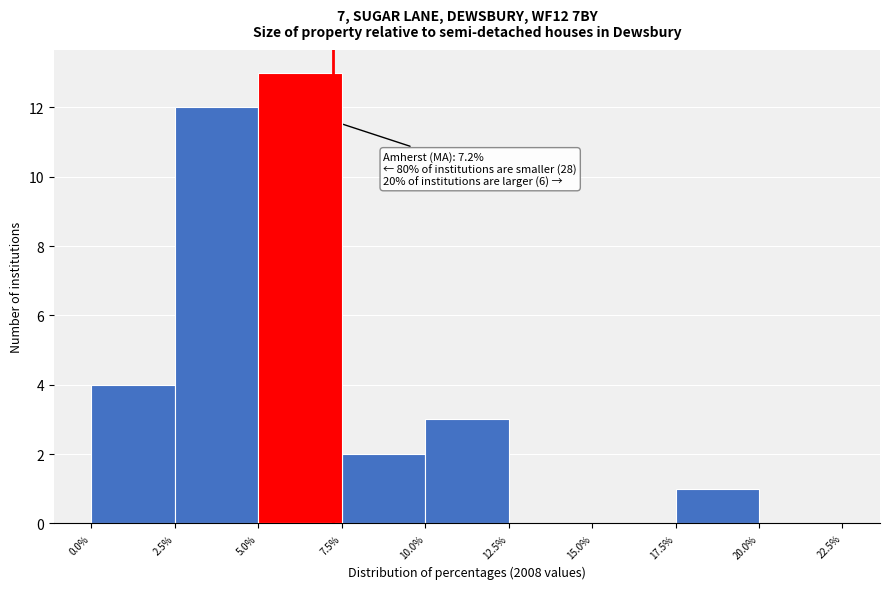

Over which range of the x-axis is the bar tallest?

5.0% to 7.5%